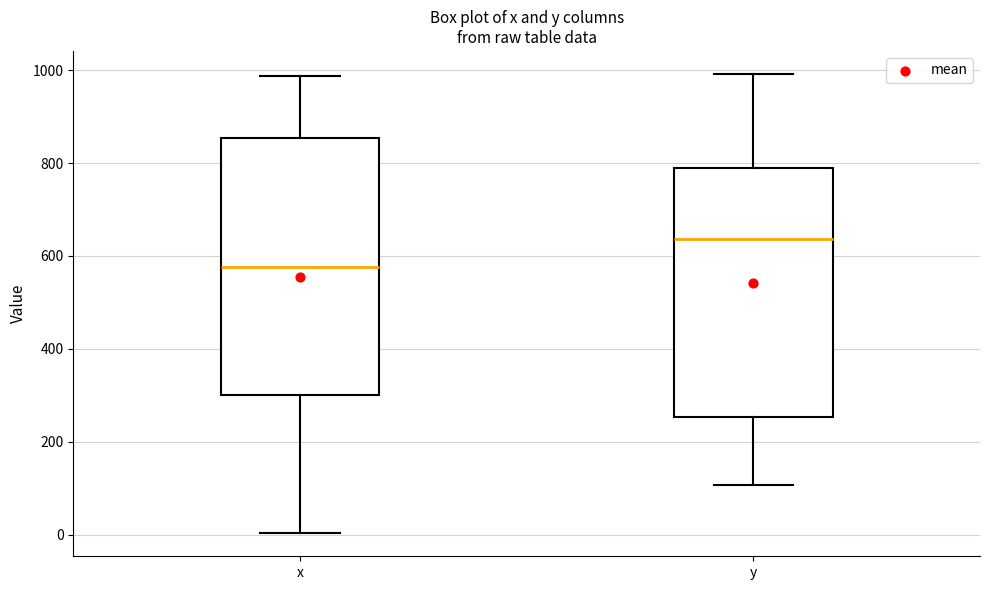

Where does the upper whisker of the box for y end on the y-axis? The values are not printed on the chart, so give them approximately, as read against the axis.

1000